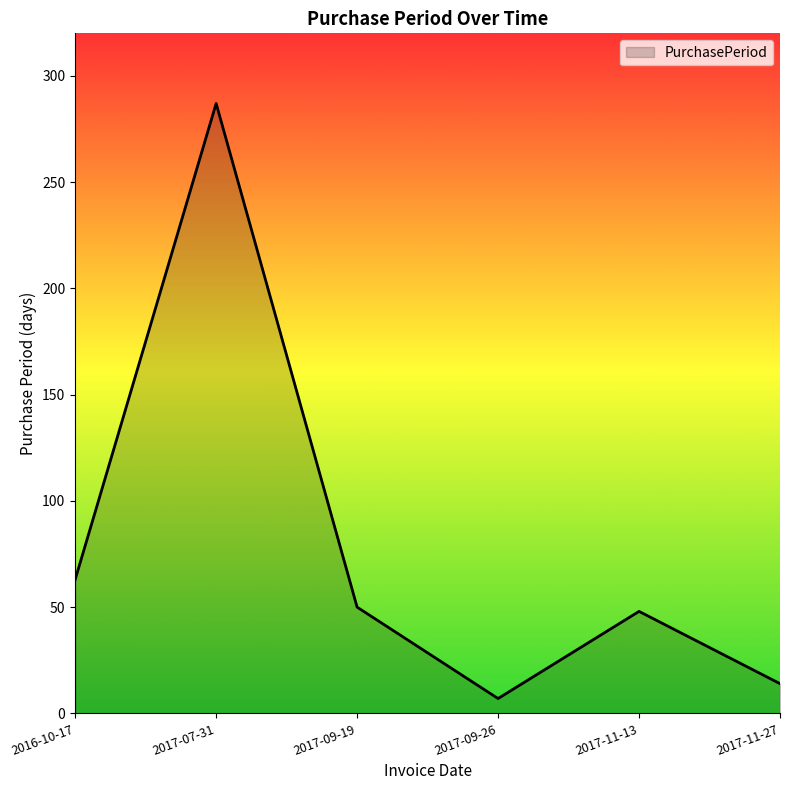

Between 2017-11-13 and 2017-07-31, which is larger?

2017-07-31